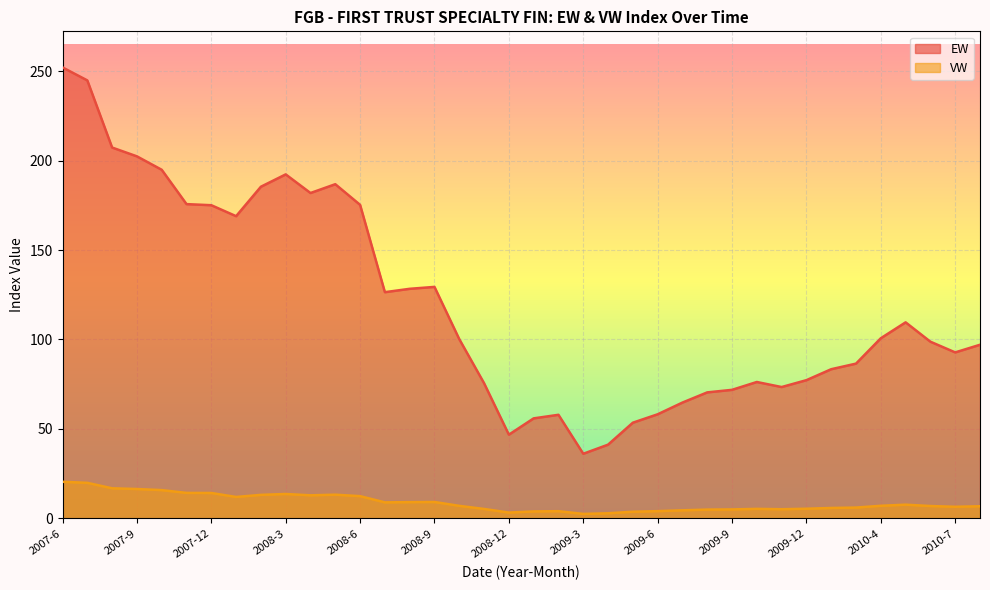

Is it true that VW equals 13.3 at 2008-5?

True